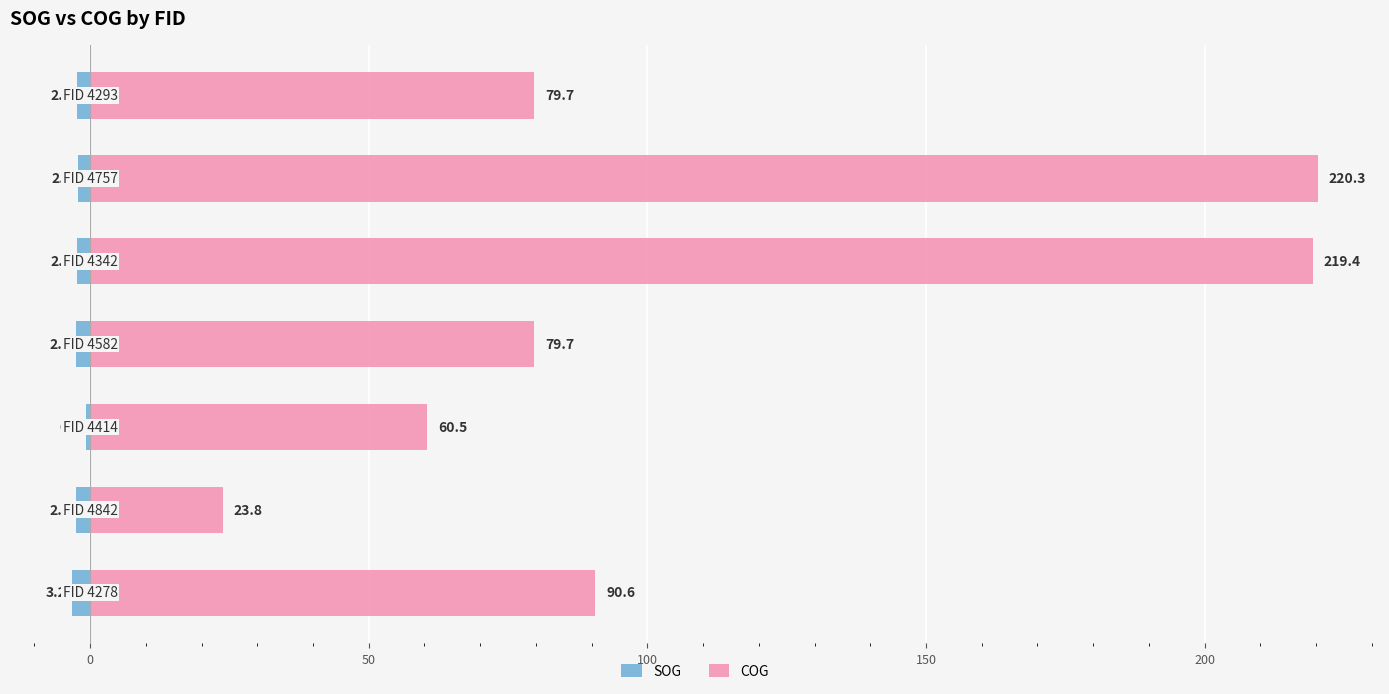

Rank the series at 150 from highest to lowest value.

COG, SOG